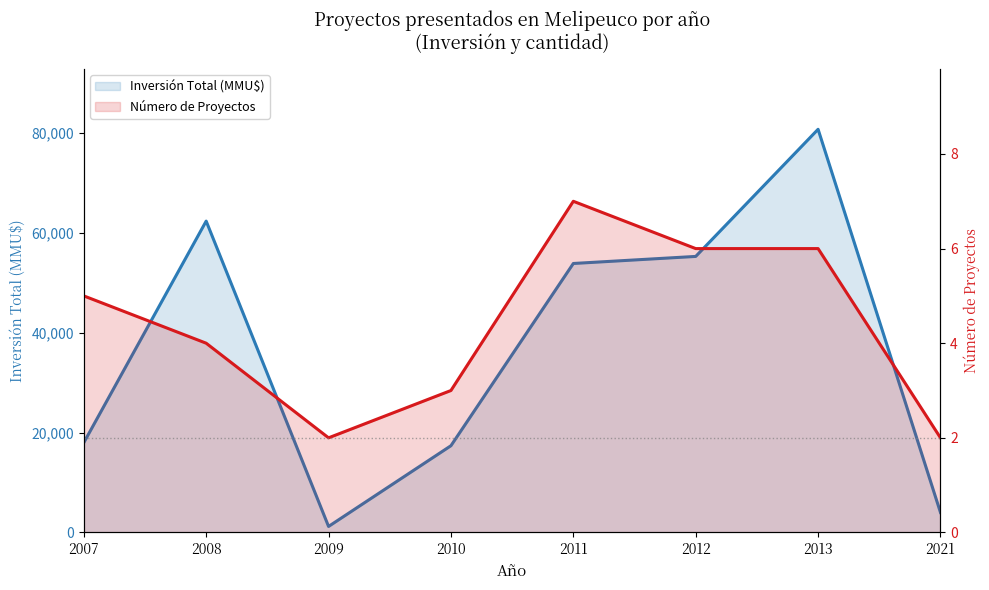

How many data points in Inversión Total (MMU$) are above 53905?

3